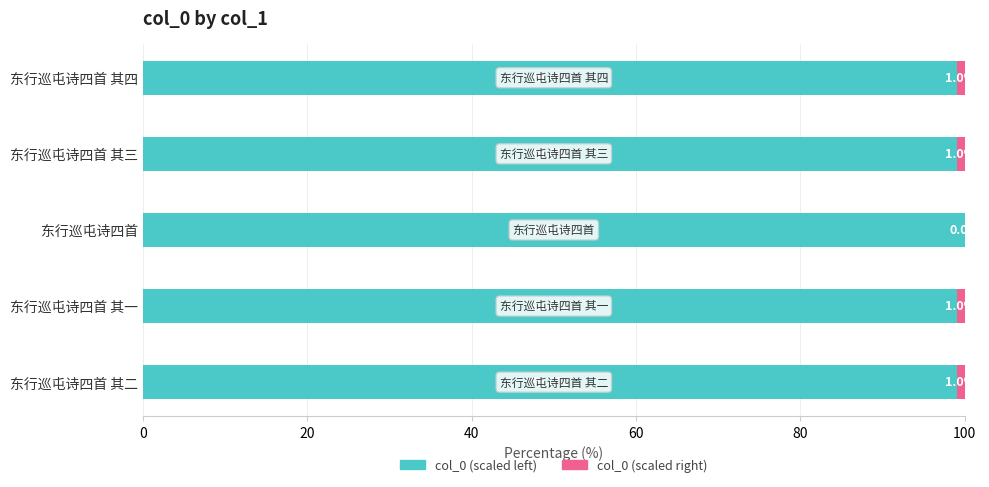

True or false: col_0 (scaled left) has a value of 56.8 at 东行巡屯诗四首 其一.

False